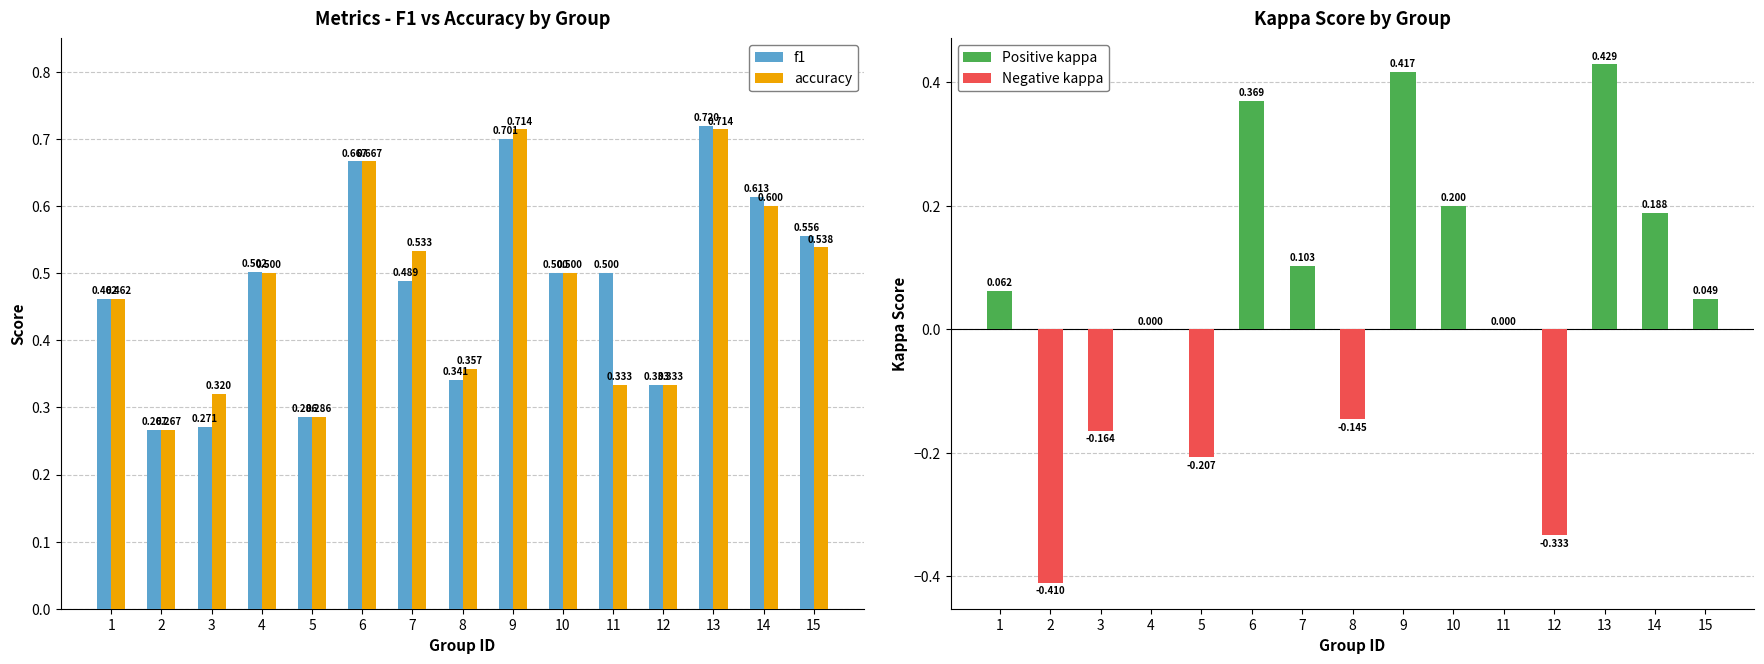

Reading right to left, transcribe all the data shown in this chart.

f1: 15=0.6	14=0.6	13=0.7	12=0.3	11=0.5	10=0.5	9=0.7	8=0.3	7=0.5	6=0.7	5=0.3	4=0.5	3=0.3	2=0.3	1=0.5
accuracy: 15=0.5	14=0.6	13=0.7	12=0.3	11=0.3	10=0.5	9=0.7	8=0.4	7=0.5	6=0.7	5=0.3	4=0.5	3=0.3	2=0.3	1=0.5
kappa: 15=0.0	14=0.2	13=0.4	12=-0.3	11=0.0	10=0.2	9=0.4	8=-0.1	7=0.1	6=0.4	5=-0.2	4=0.0	3=-0.2	2=-0.4	1=0.1